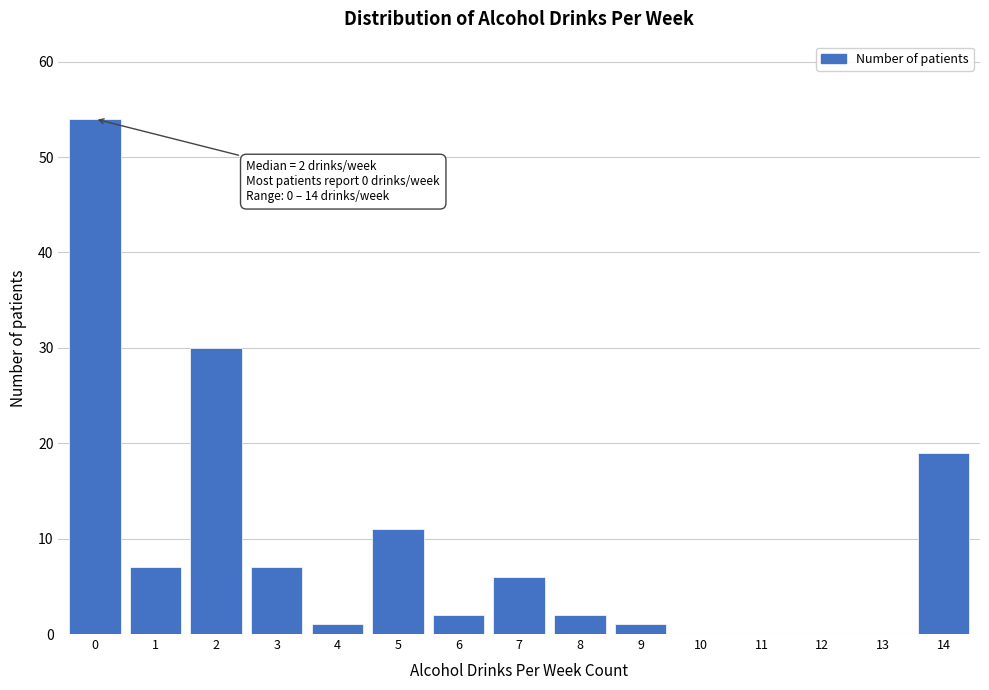

Reading right to left, extract all data points from this chart.

14=19	13=0	12=0	11=0	10=0	9=1	8=2	7=6	6=2	5=11	4=1	3=7	2=30	1=7	0=54